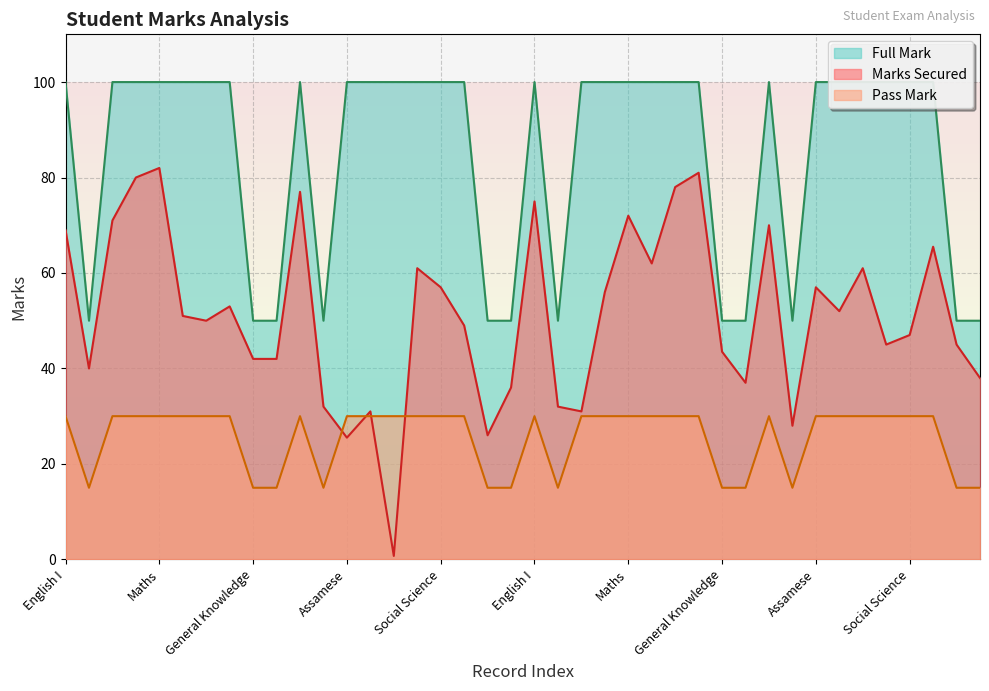

In Full Mark, how many points are higher than both neighbors (excluding endpoints)?

3